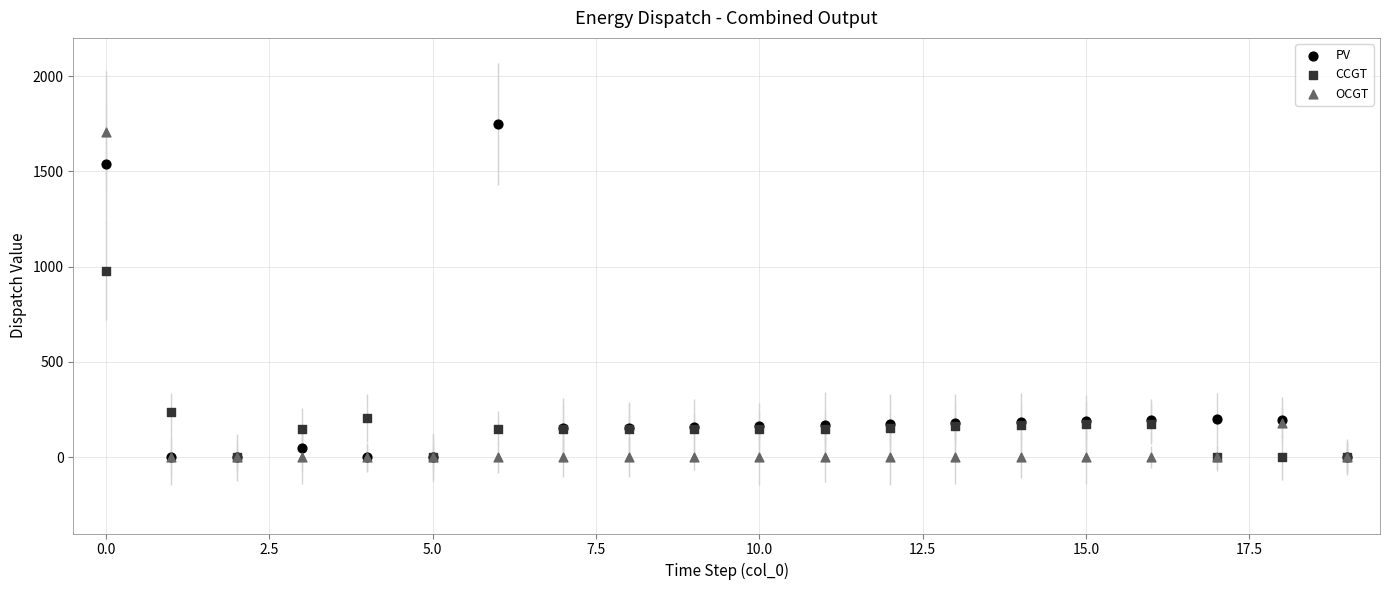

Across all series, what Y value is closest to 874?

975